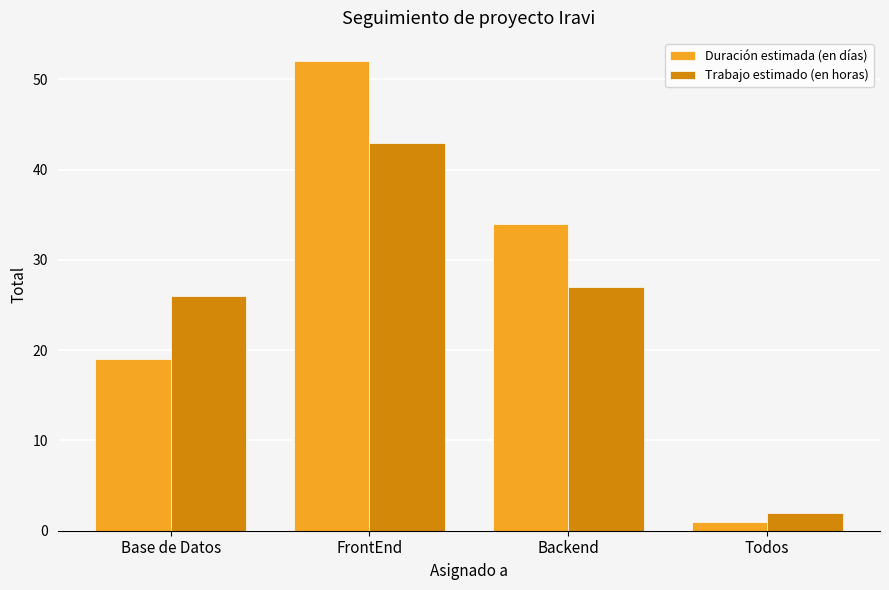

What is the difference between the highest and lowest values at Todos?

1